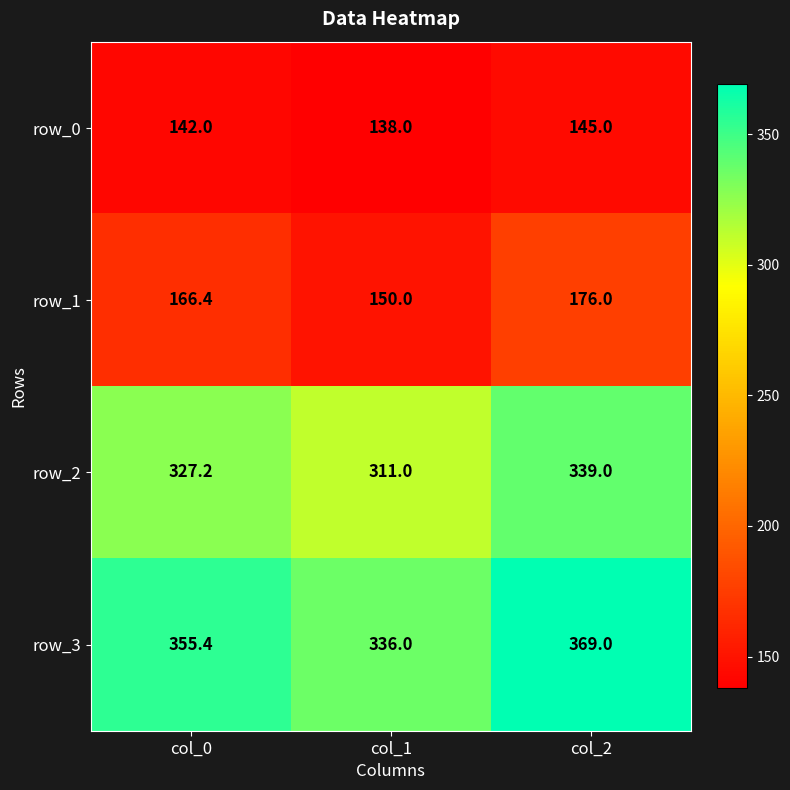

Which series has the widest spread of values?

row_3